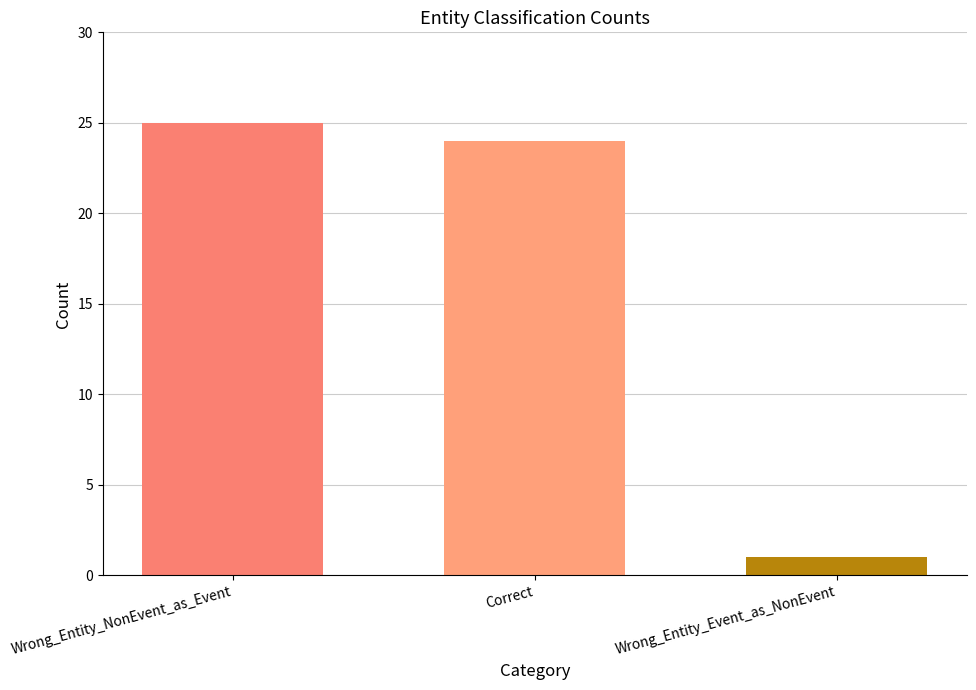

How many bars are there in total?

3